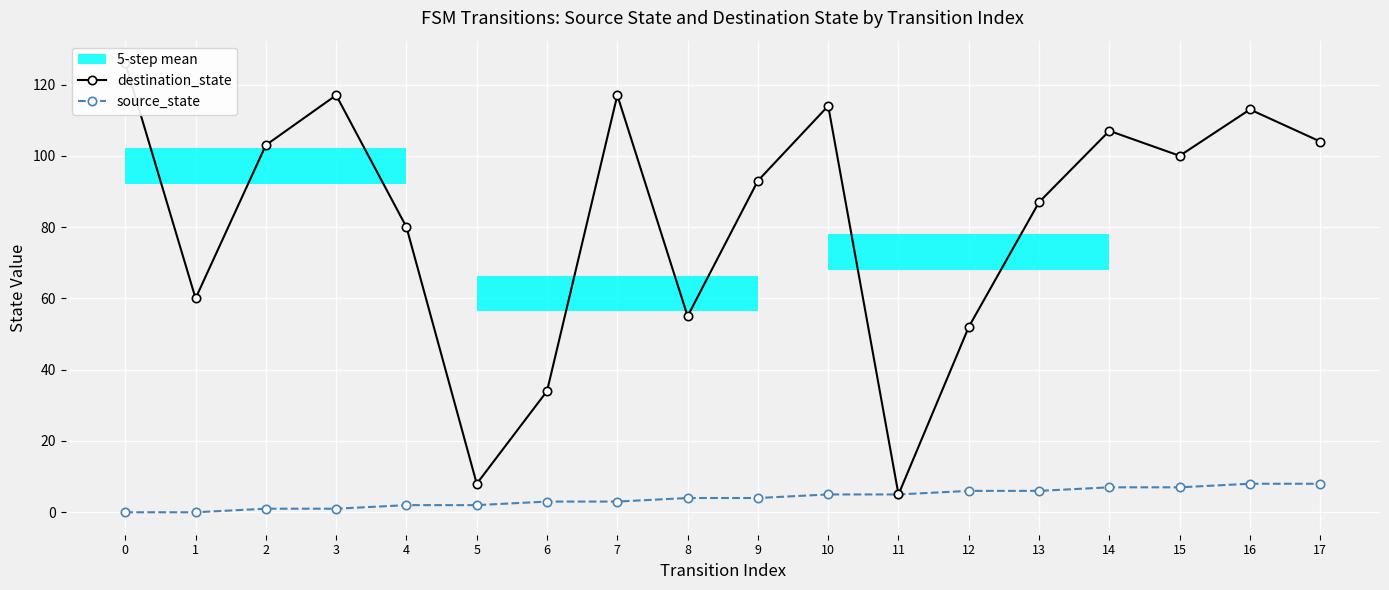

True or false: source_state and destination_state cross at least once.

False